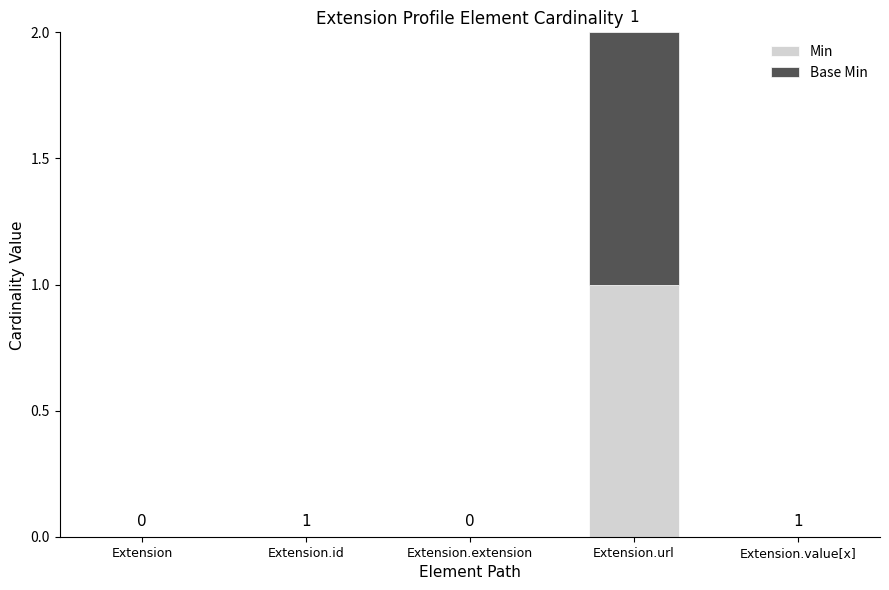

Count the number of data series in this chart.

2